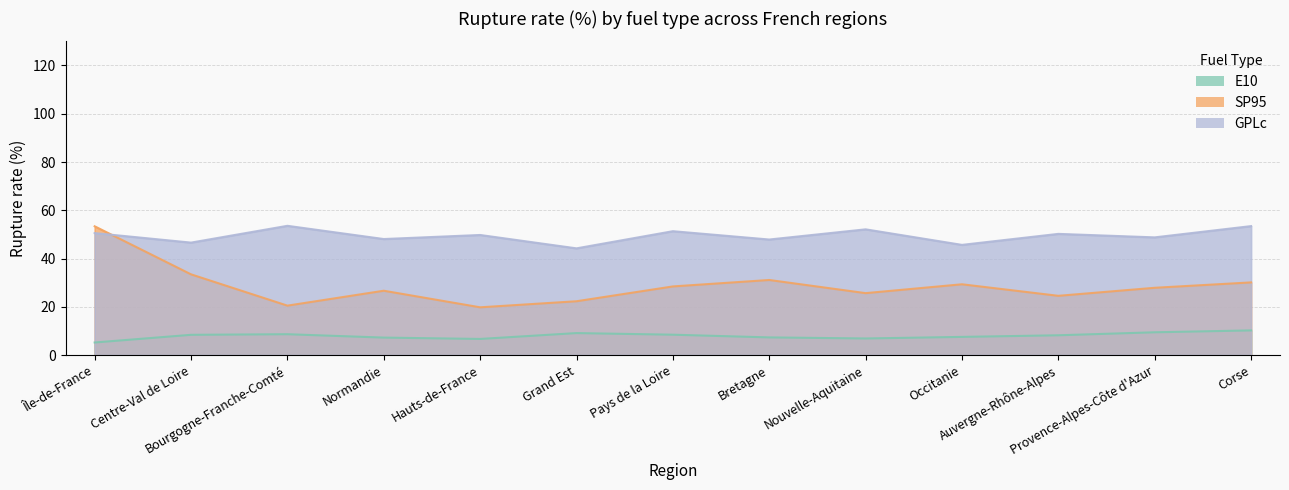

True or false: GPLc has a value of 44.2 at Grand Est.

True